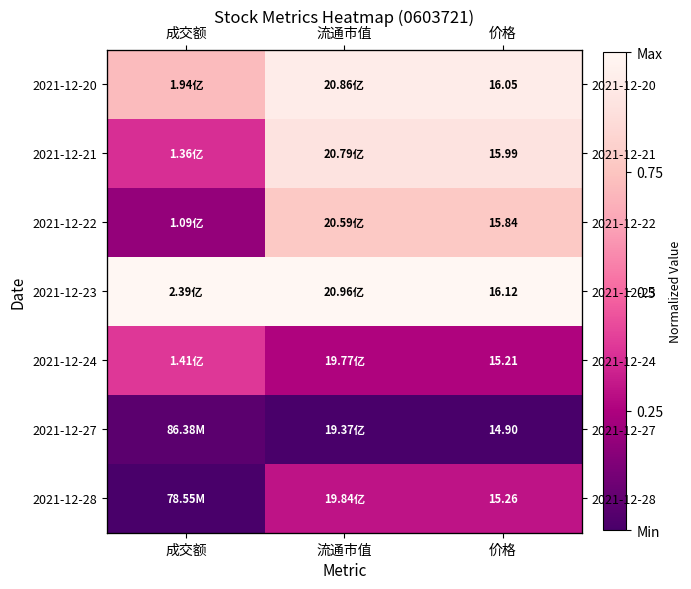

At which category is the sum across all series the highest?

流通市值